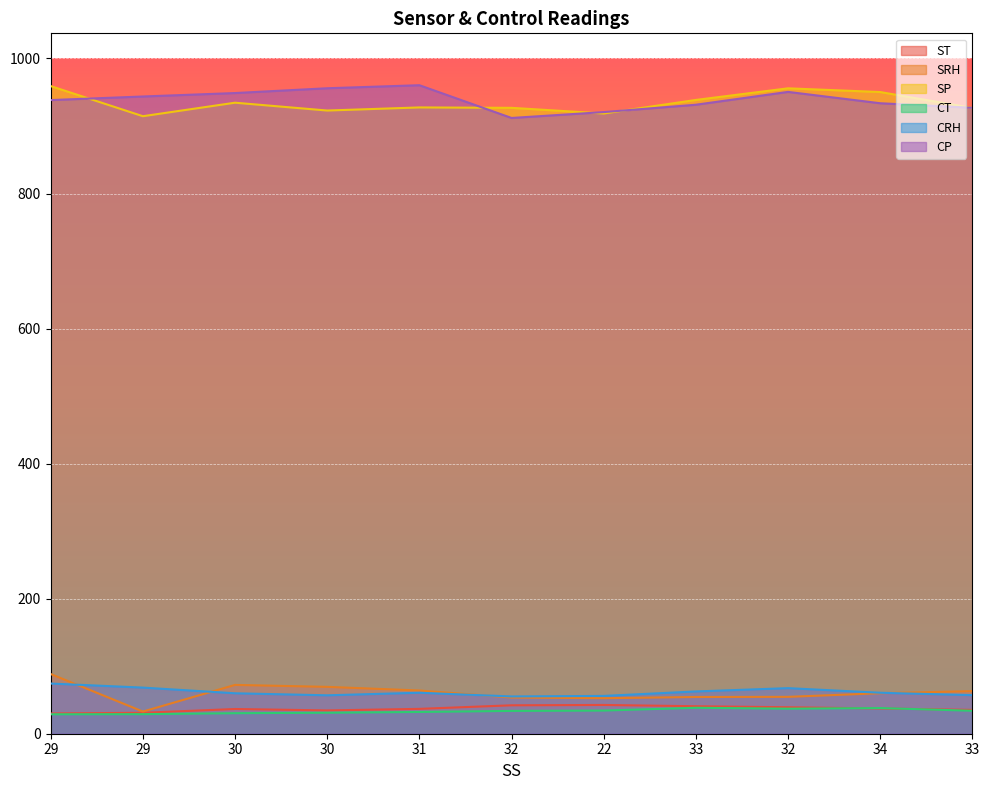

At which category is the sum across all series the highest?

29